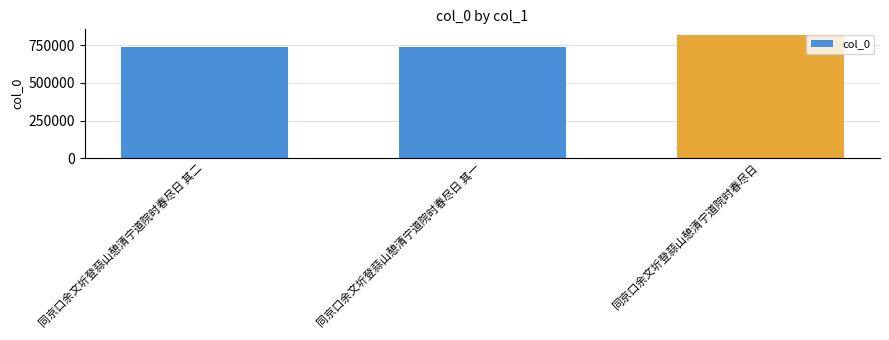

Does the chart contain any negative values?

No